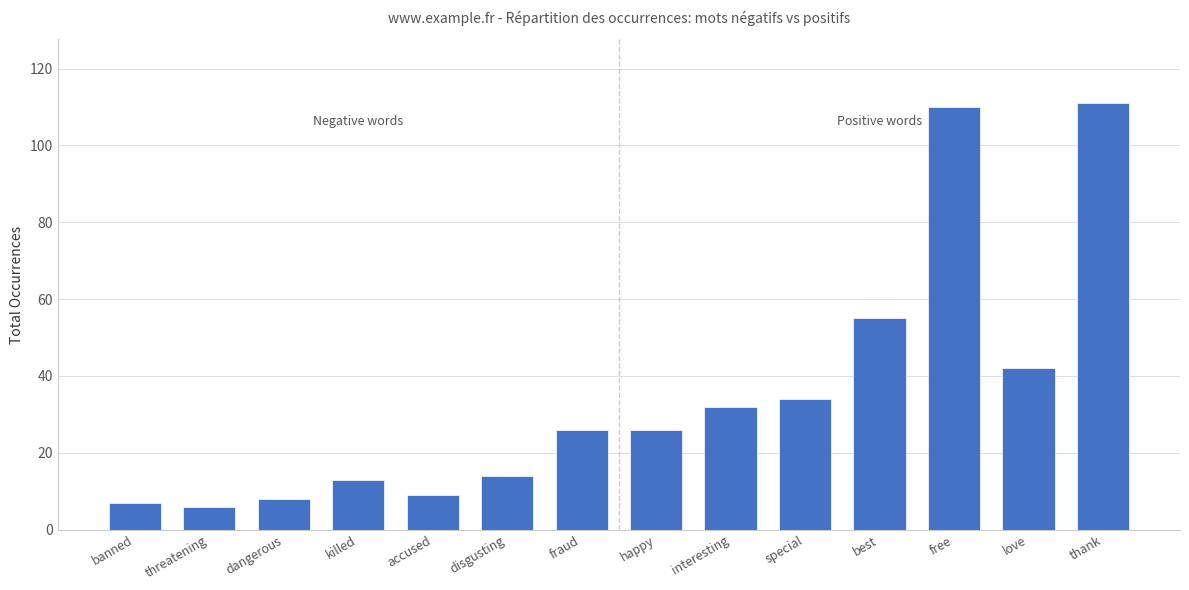

What is the label of the 12th bar from the left?

free